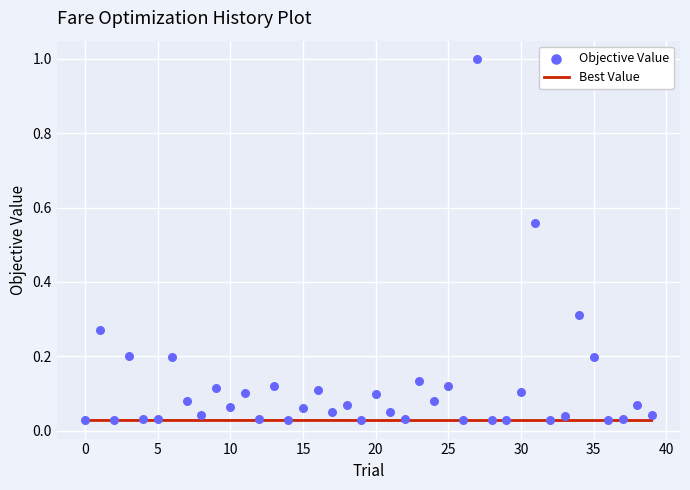

Which series reaches the minimum Y coordinate?

Best Value